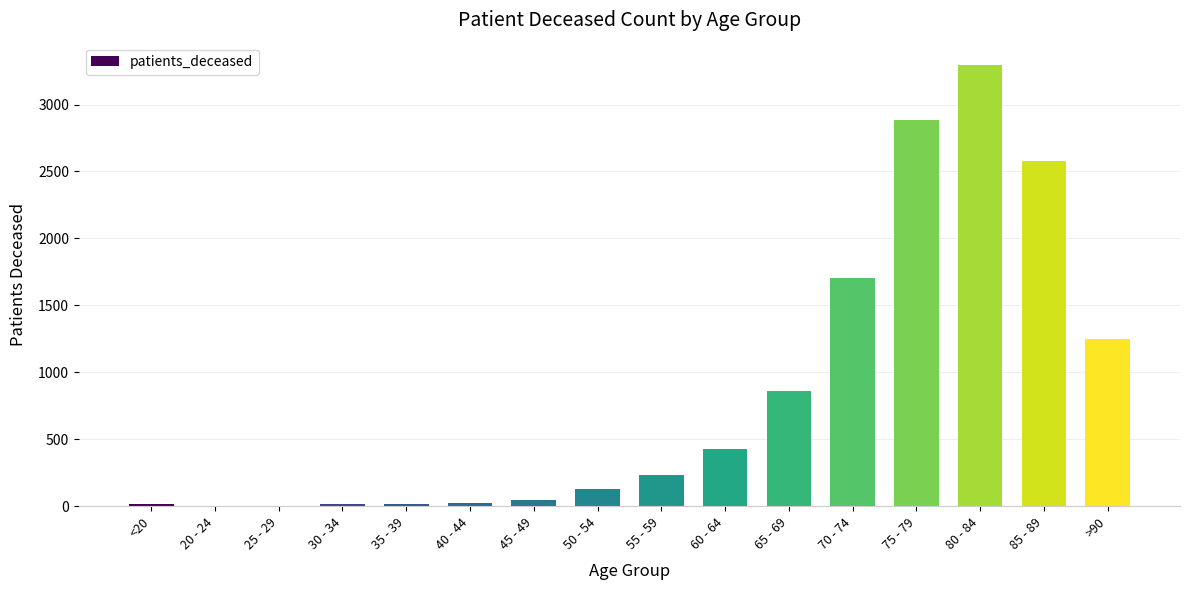

Which has a higher value, 75 - 79 or 40 - 44?

75 - 79